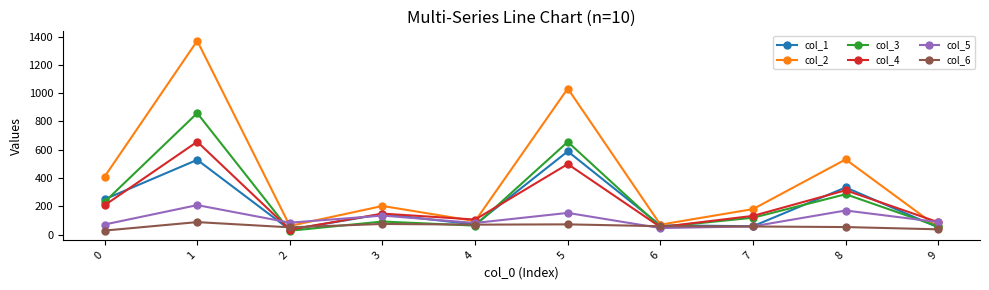

What are all the series names shown in the legend?

col_1, col_2, col_3, col_4, col_5, col_6